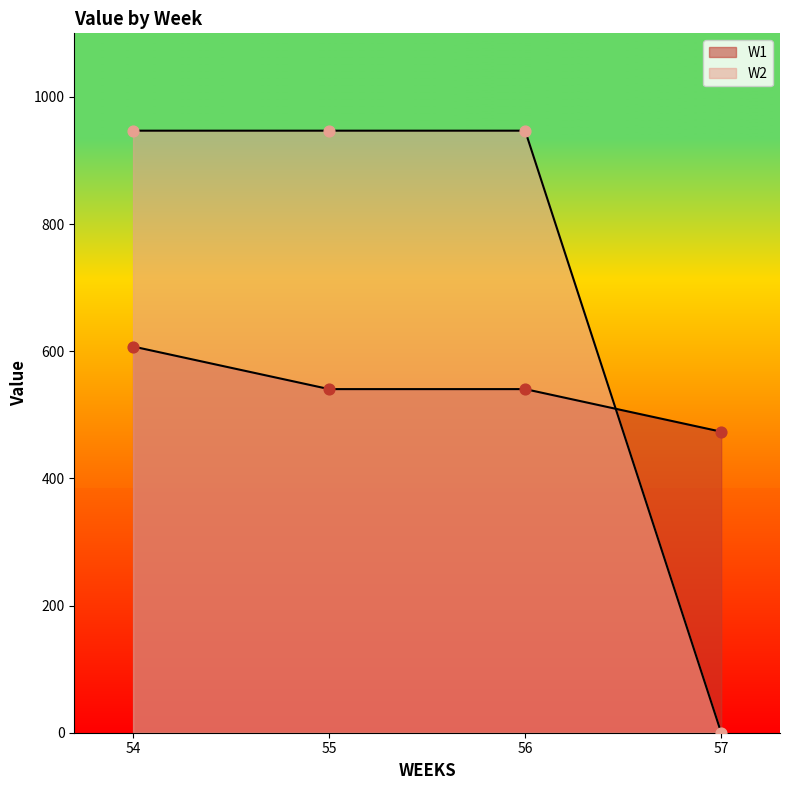

At which category is the sum across all series the highest?

54